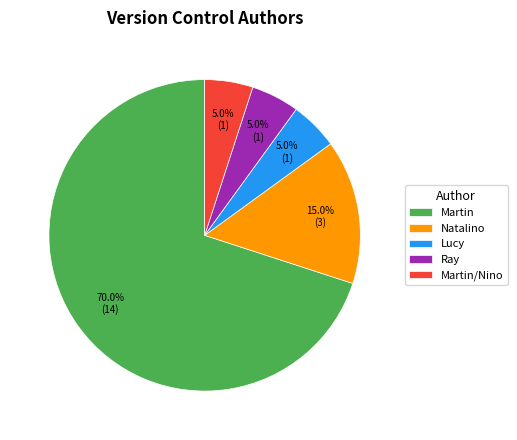

To the nearest percent, what is the combined percentage of Ray and Martin/Nino?

10%